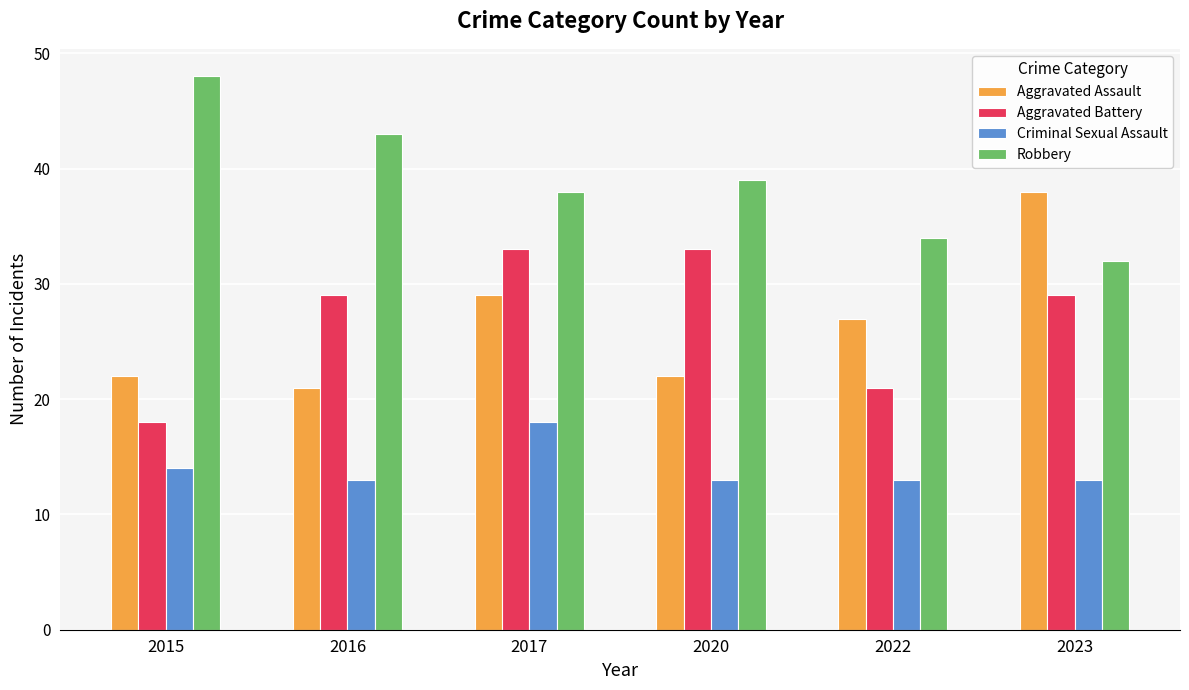

At which label does Aggravated Battery reach its minimum?

2015